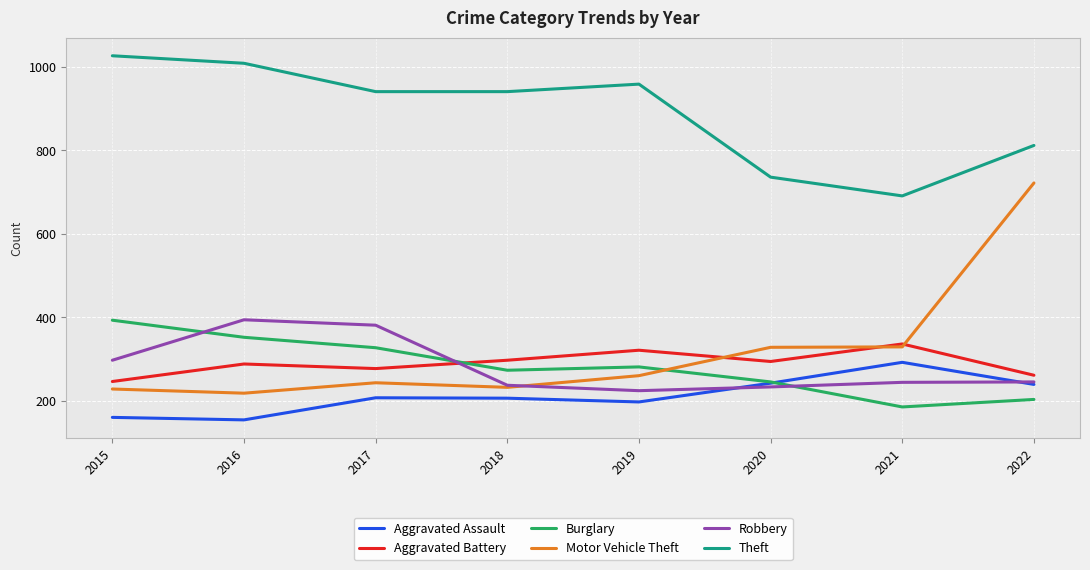

Which series has the widest spread of values?

Motor Vehicle Theft